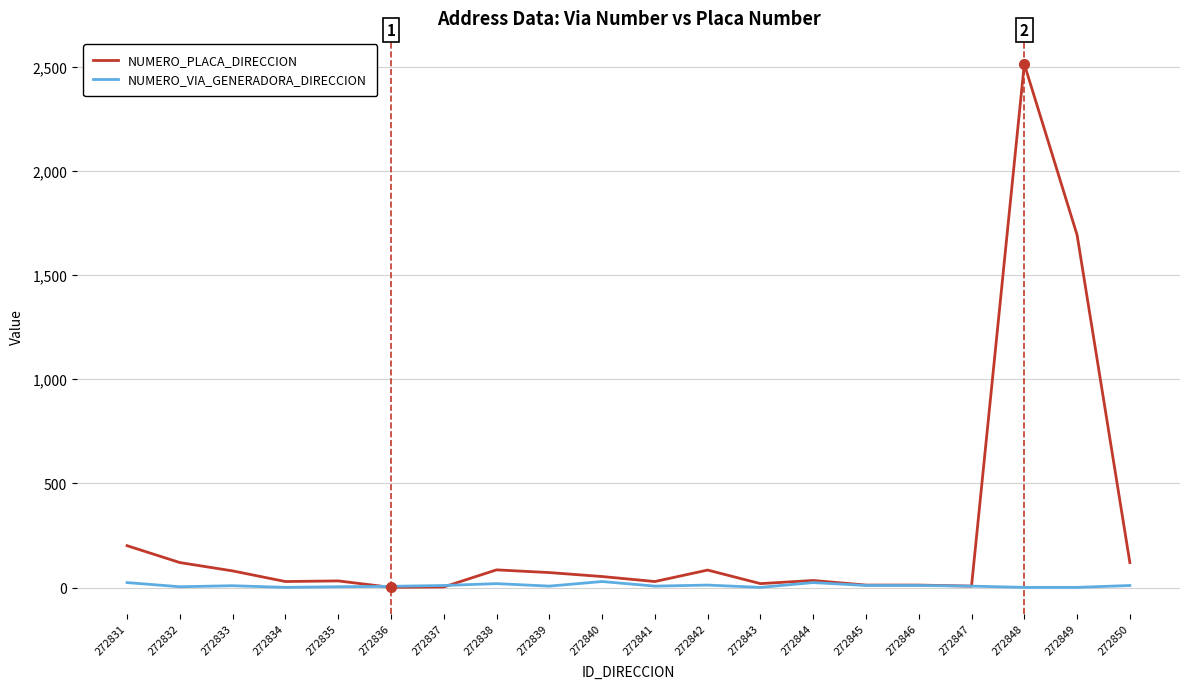

What is the maximum value for NUMERO_PLACA_DIRECCION?

2512